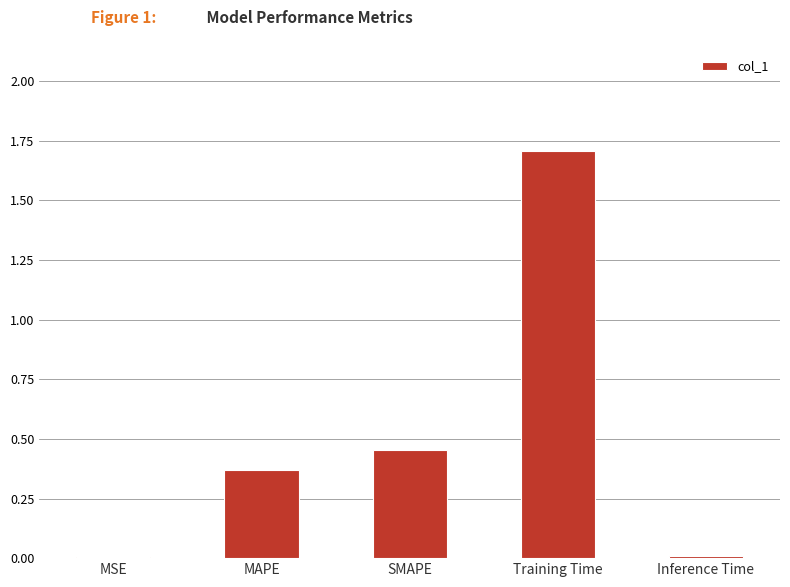

Which has a higher value, MSE or Training Time?

Training Time